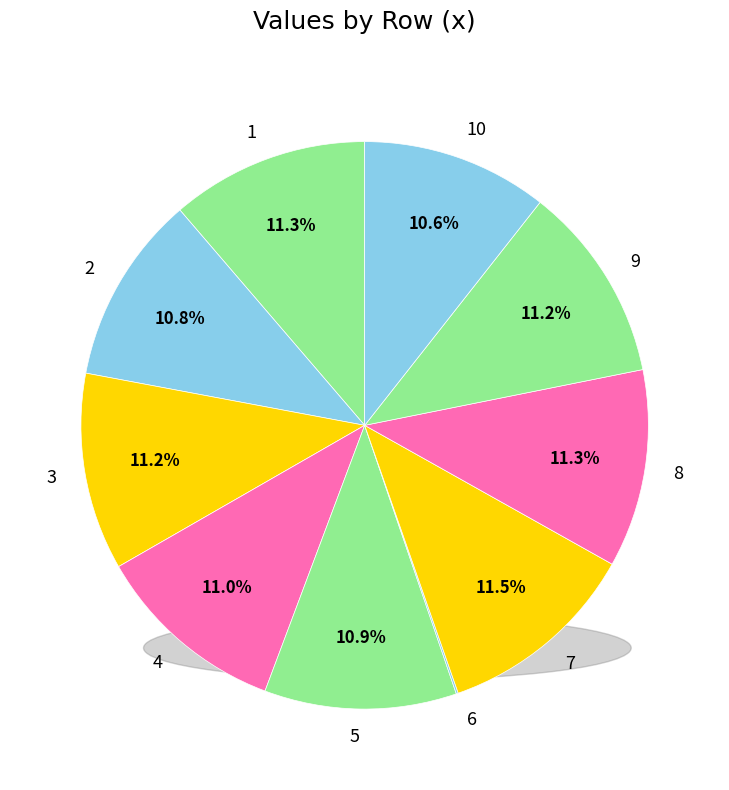

Approximately how many times larger is the value at 4 compared to 3?

1.0